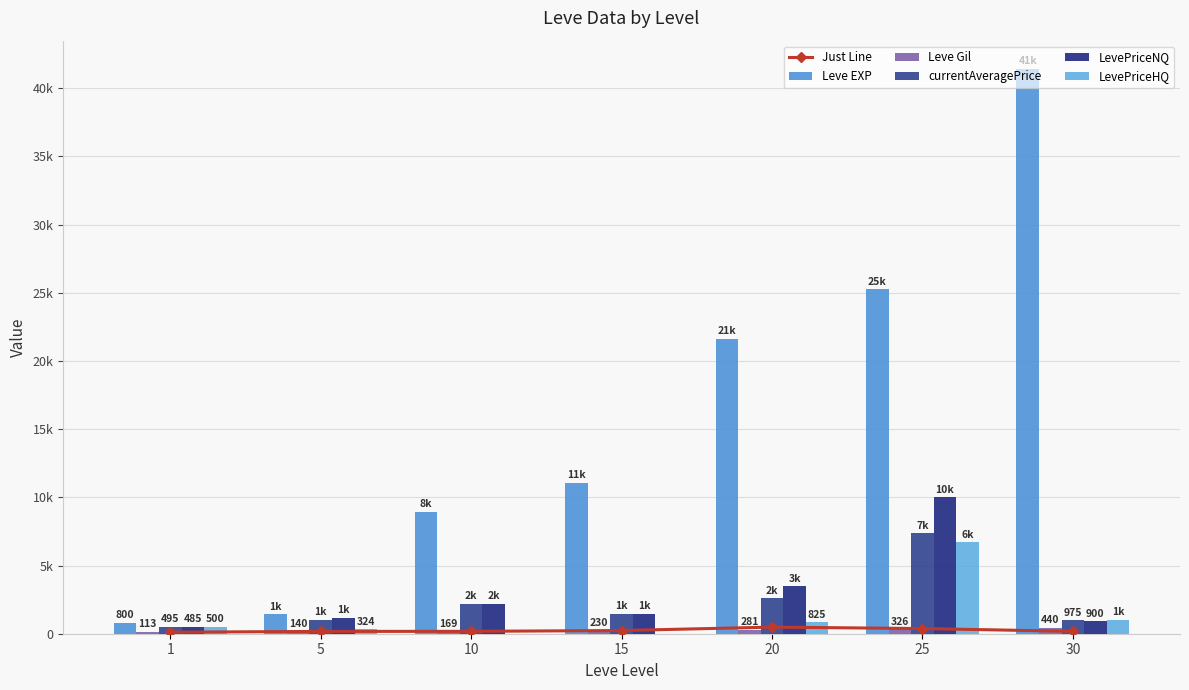

At which label does LevePriceHQ reach its peak?

25